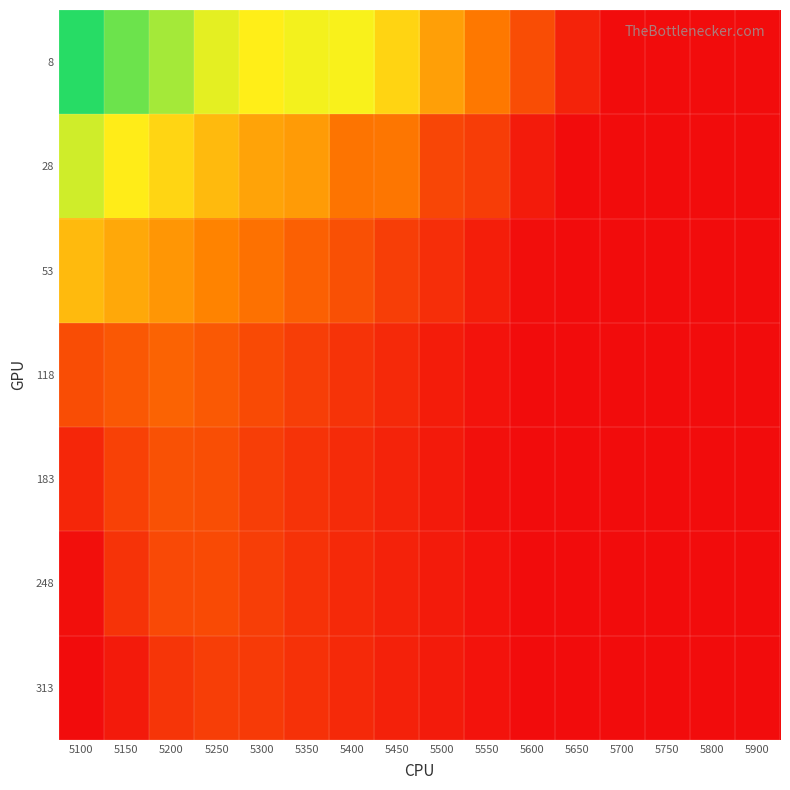

At how many categories does at least one series exceed 0?

16